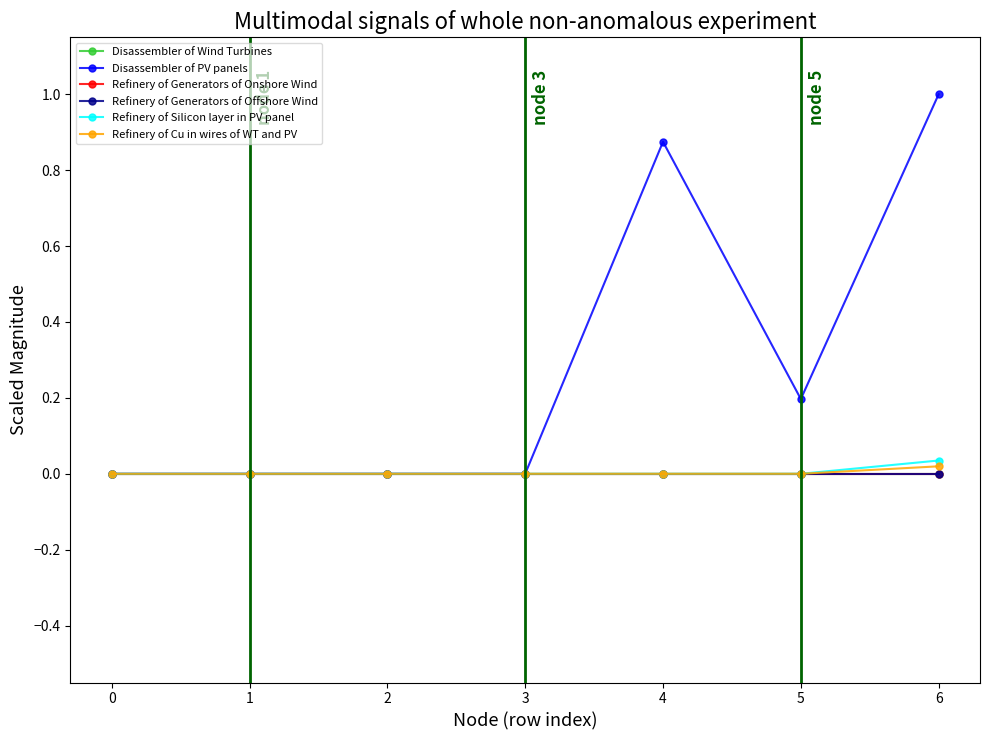

Is this an area chart (filled region under the line)?

No